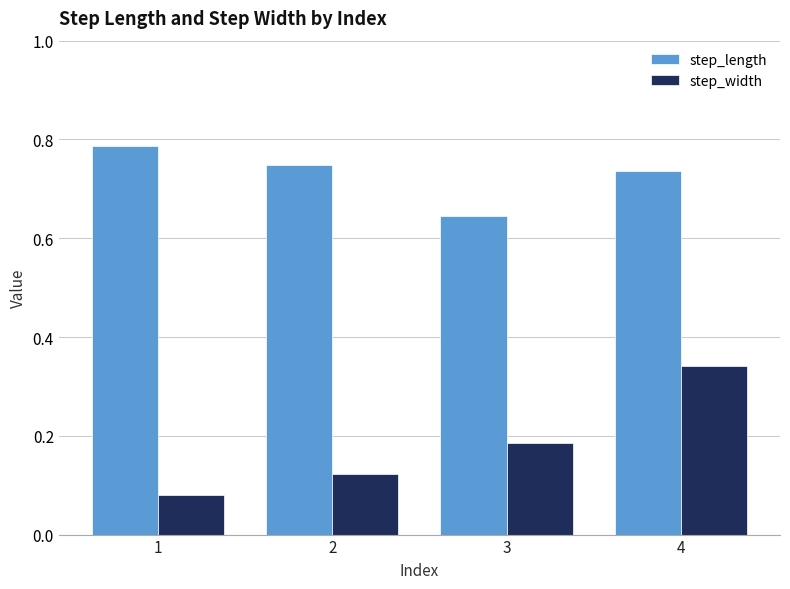

What are all the series names shown in the legend?

step_length, step_width